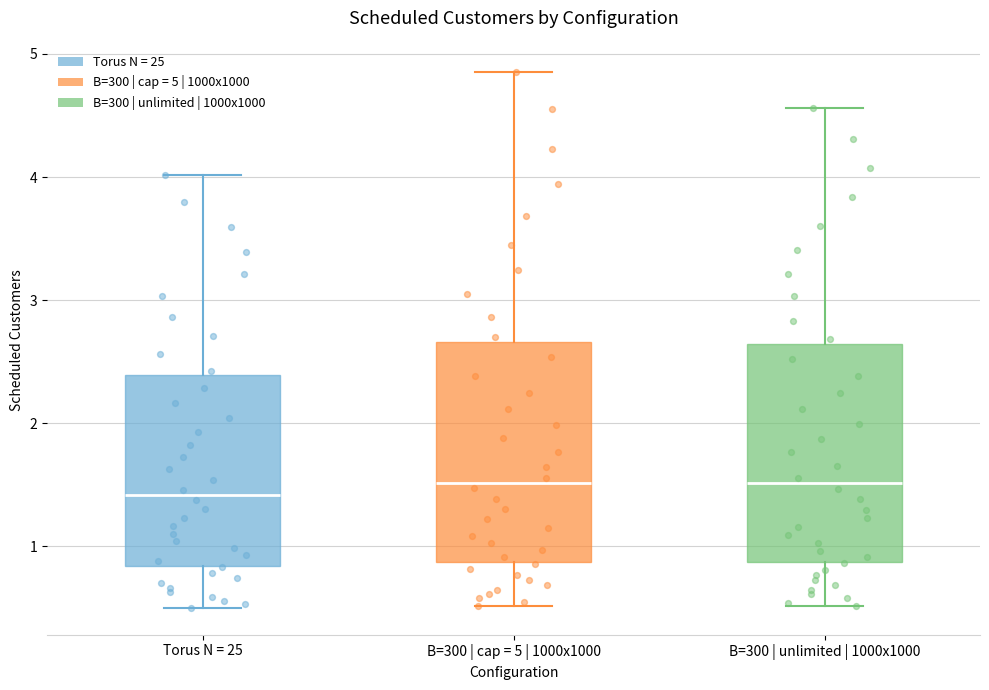

Reading left to right, read every box against the y-axis: the position of its median line, the range the box covers, and the ends of its whiskers. The values are not printed on the chart, so give them approximately, as read against the axis.

Torus N = 25: median 1.4, box 0.8 to 2.4, whiskers 0.5 to 4.0
B=300 | cap = 5 | 1000x1000: median 1.5, box 0.9 to 2.7, whiskers 0.5 to 4.9
B=300 | unlimited | 1000x1000: median 1.5, box 0.9 to 2.6, whiskers 0.5 to 4.6